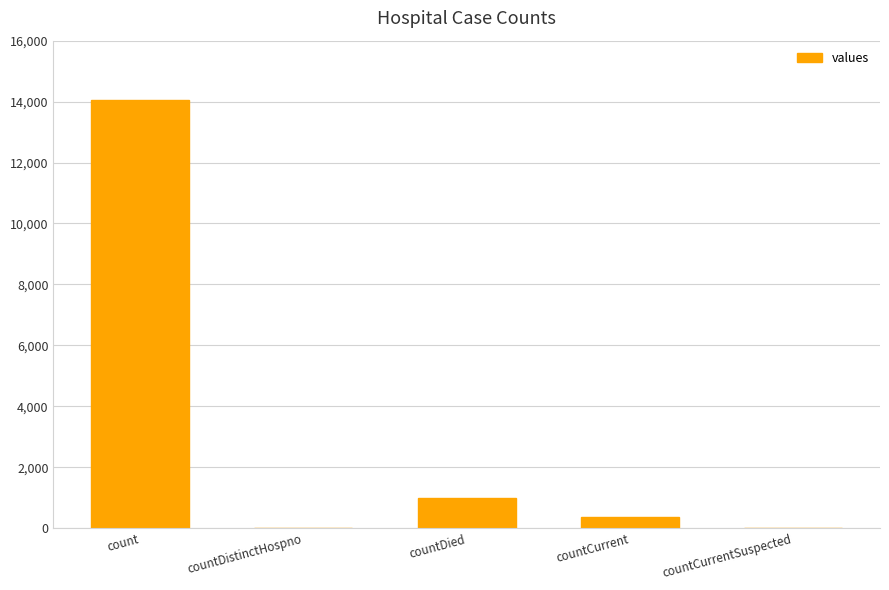

What is the sum of the values at count and countDistinctHospno?

14044